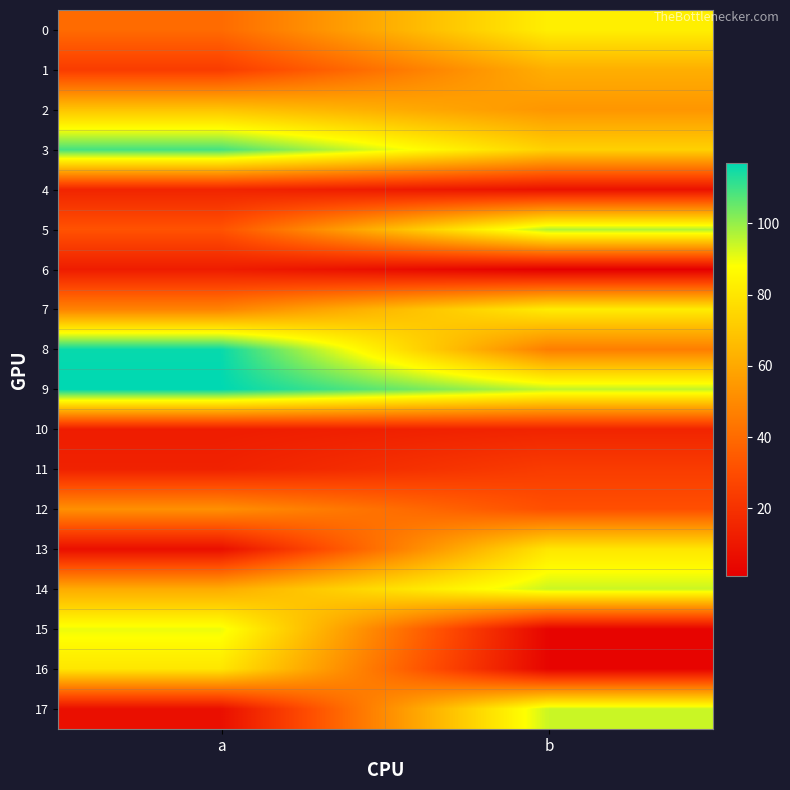

Rank the series by their maximum value, from lowest to highest.

6, 4, 10, 11, 12, 1, 2, 13, 16, 7, 0, 15, 14, 17, 5, 3, 8, 9